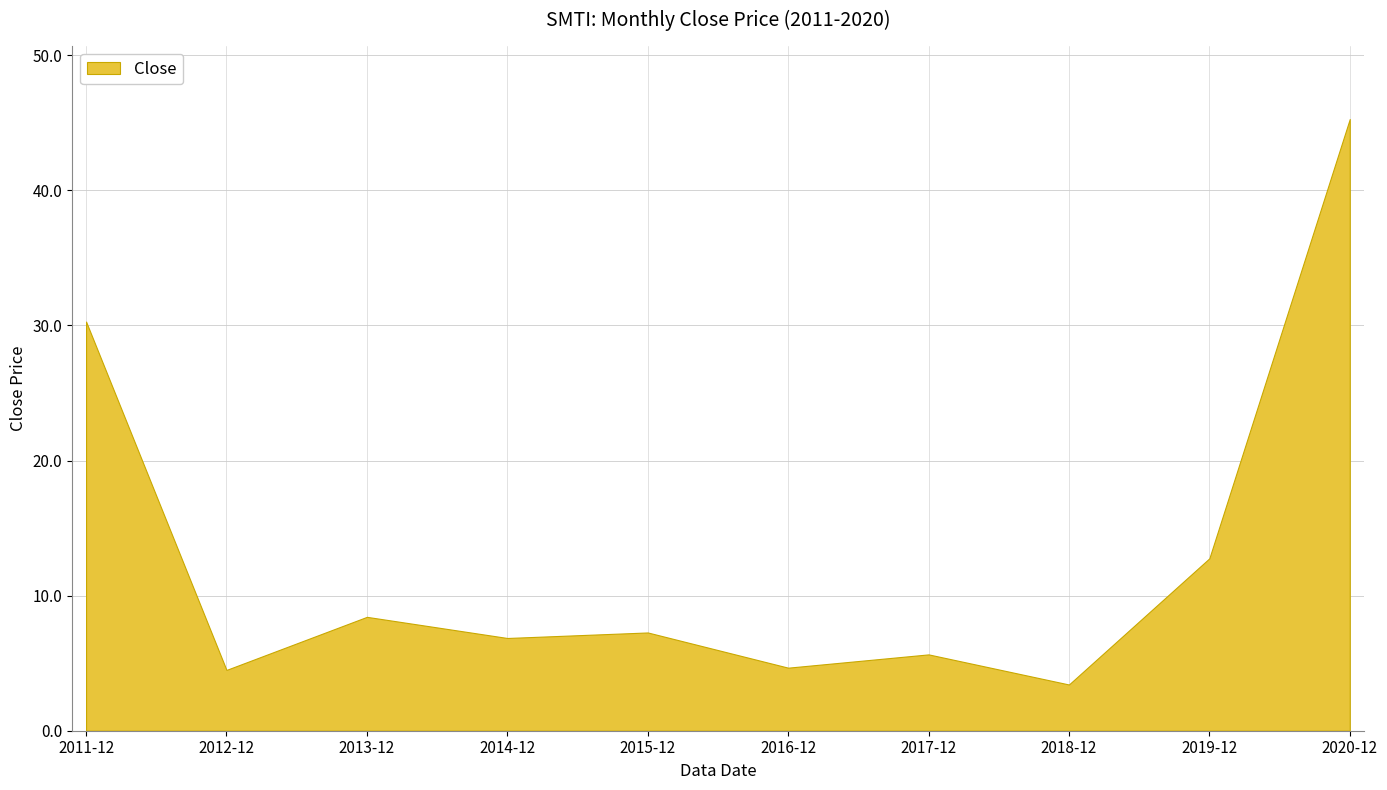

What position from the left is 2017-12?

7